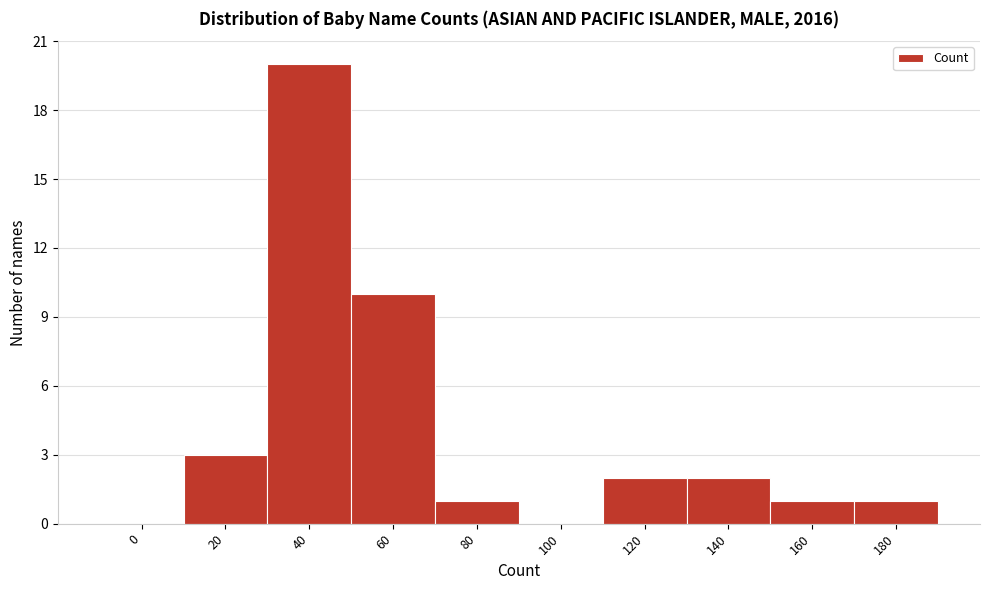

Reading left to right, what are all the values shown in this chart?

0=0	20=3	40=20	60=10	80=1	100=0	120=2	140=2	160=1	180=1